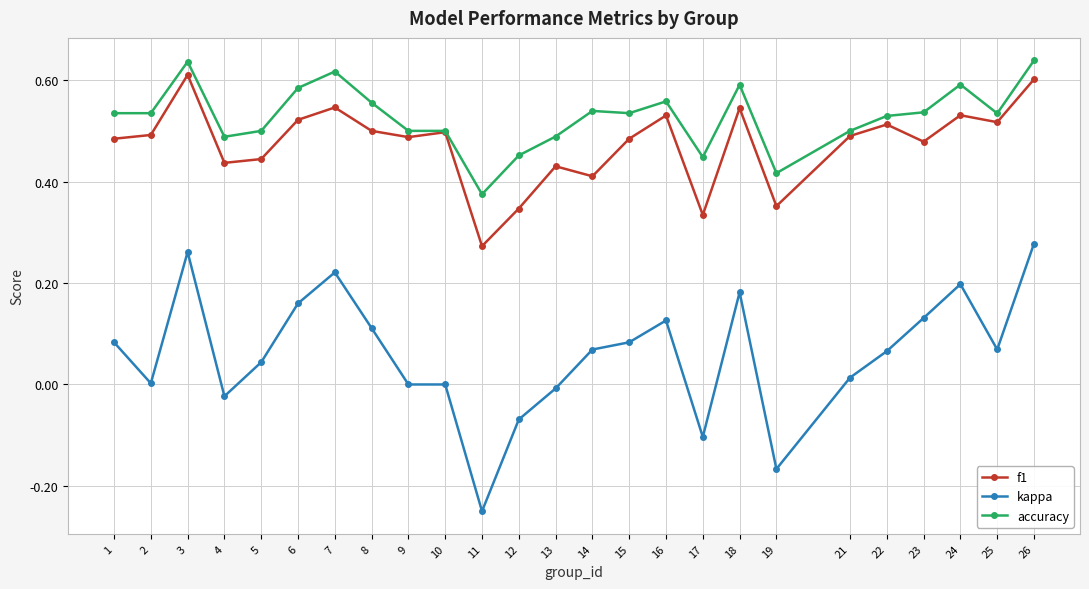

At which label does kappa first exceed 0?

1